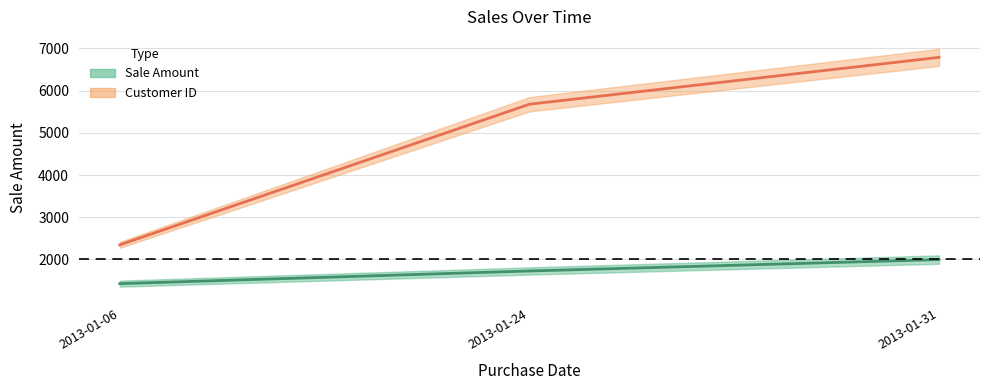

What is the sum of the Customer ID values at 2013-01-06 and 2013-01-24?

8023